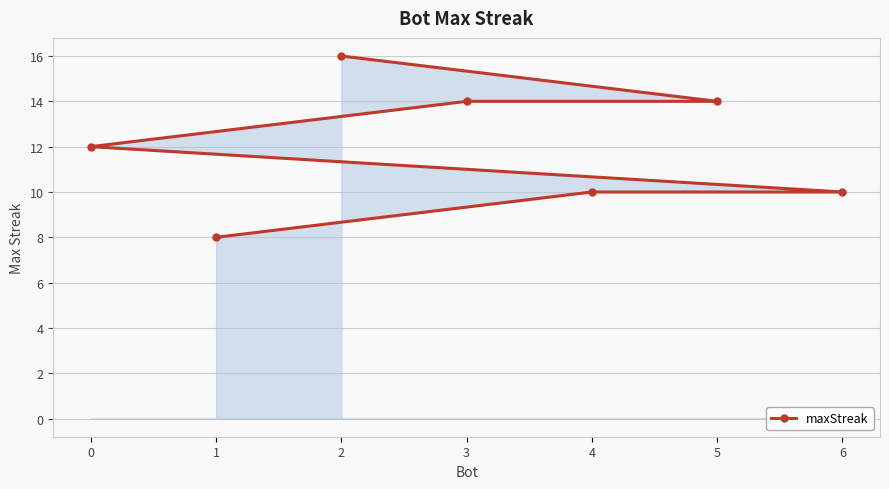

What is the change in value from 0 to 1?

-4